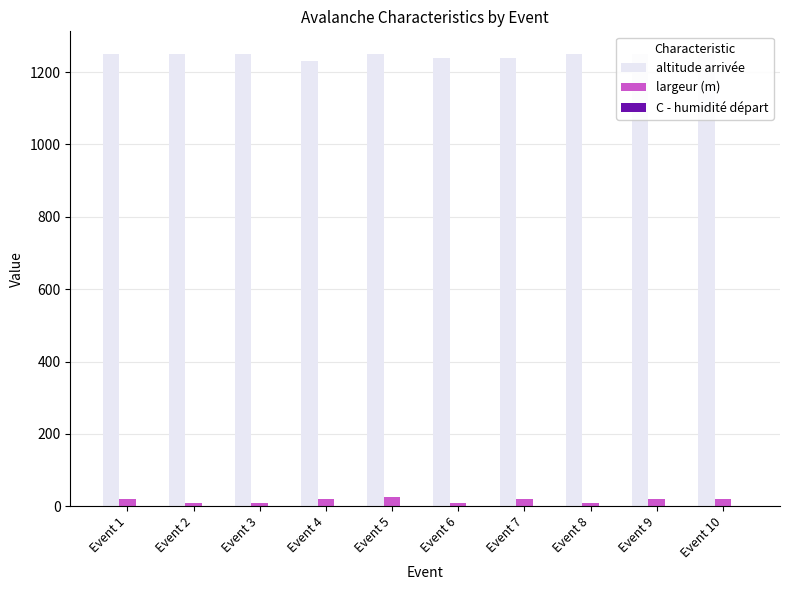

How many altitude arrivée values are between 1240 and 1250?

9